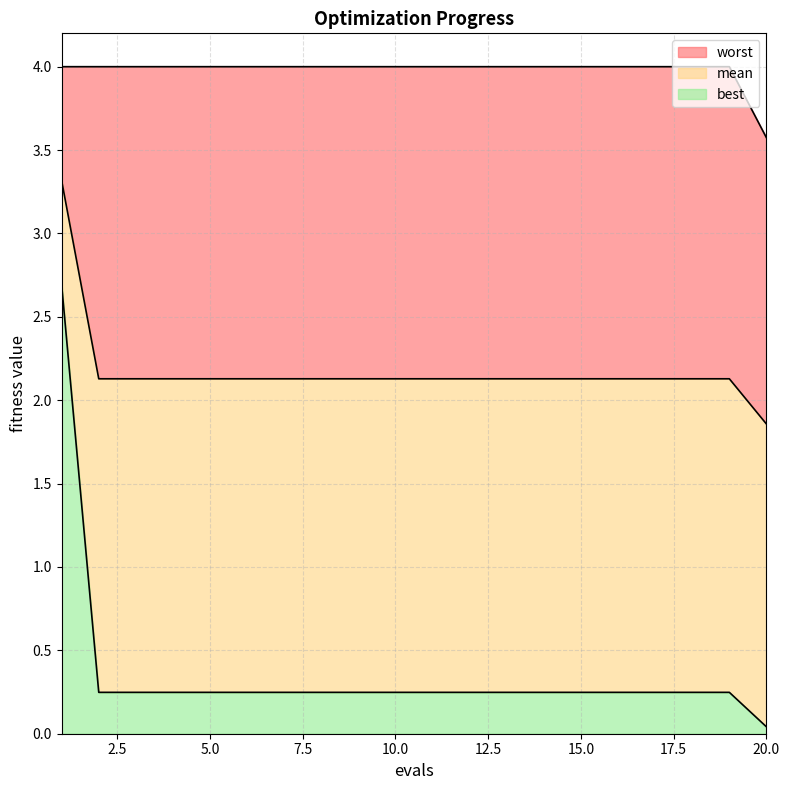

Between 15 and 17, which is larger?

15